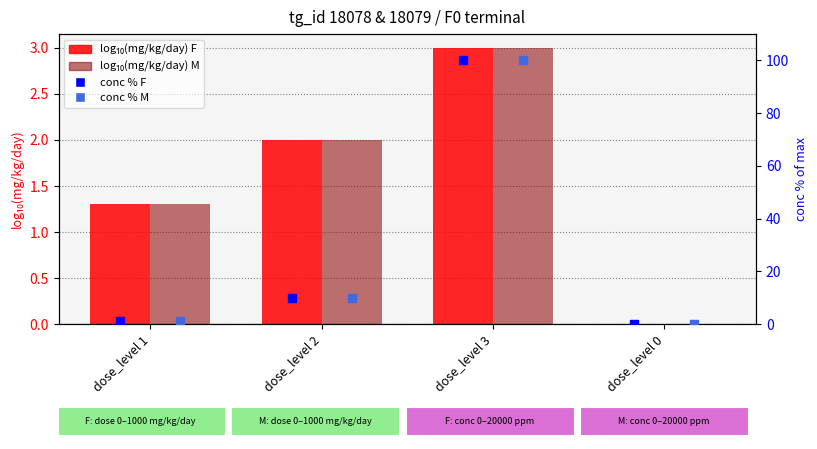

What are all the series names shown in the legend?

F (female), M (male), conc % F, conc % M